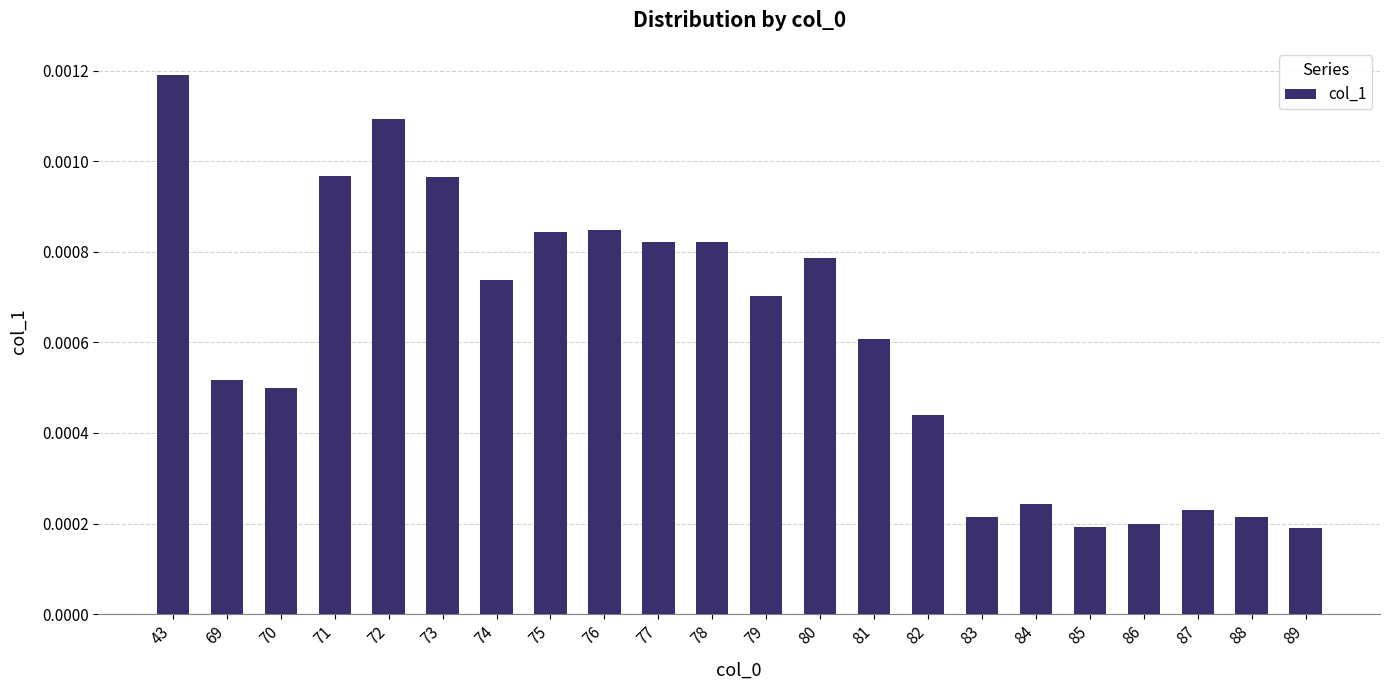

Which category has the highest value across all series?

43